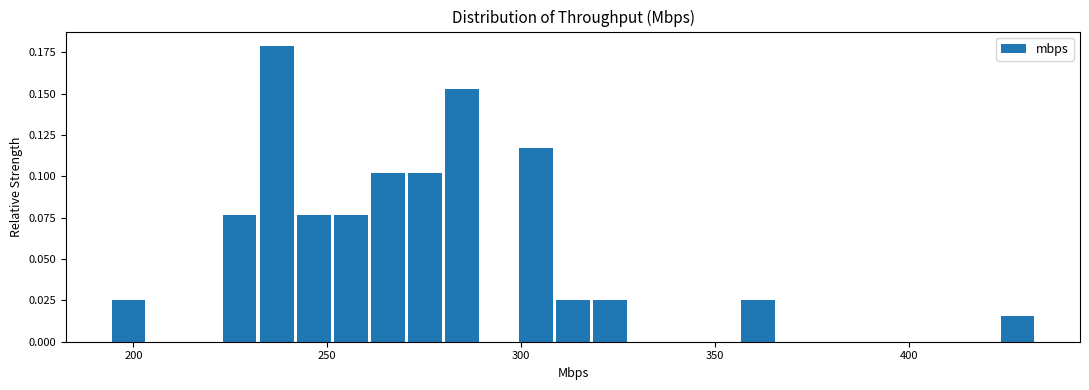

Around what value on the x-axis is the tallest bar? Give the approximate position of its centre, as read against the axis.

235